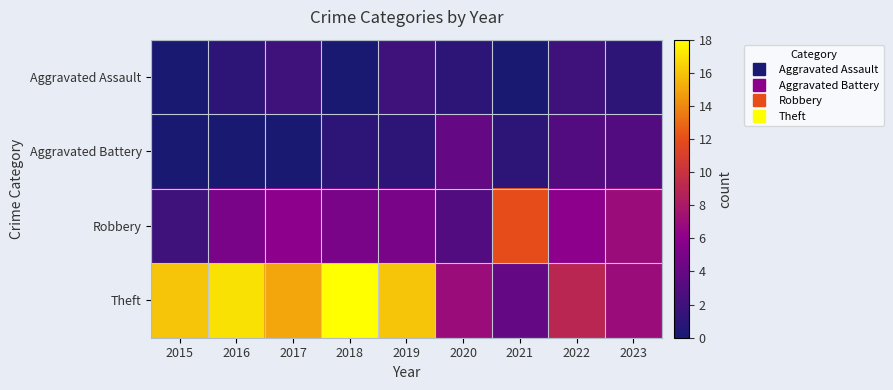

Which series has the largest range (max minus min)?

Theft